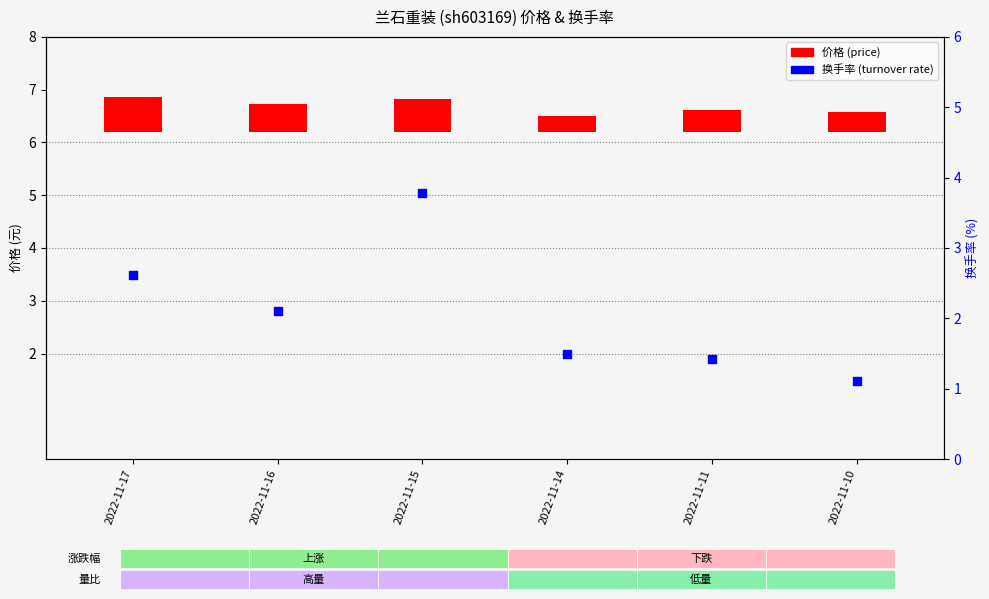

Which series reaches the minimum Y coordinate?

价格 (price)